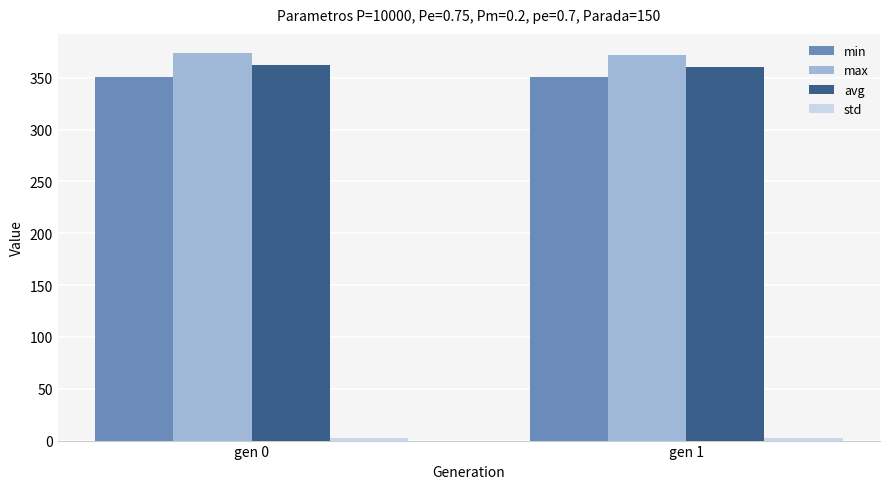

Is the value of min at gen 0 greater than the value of max at gen 1?

No